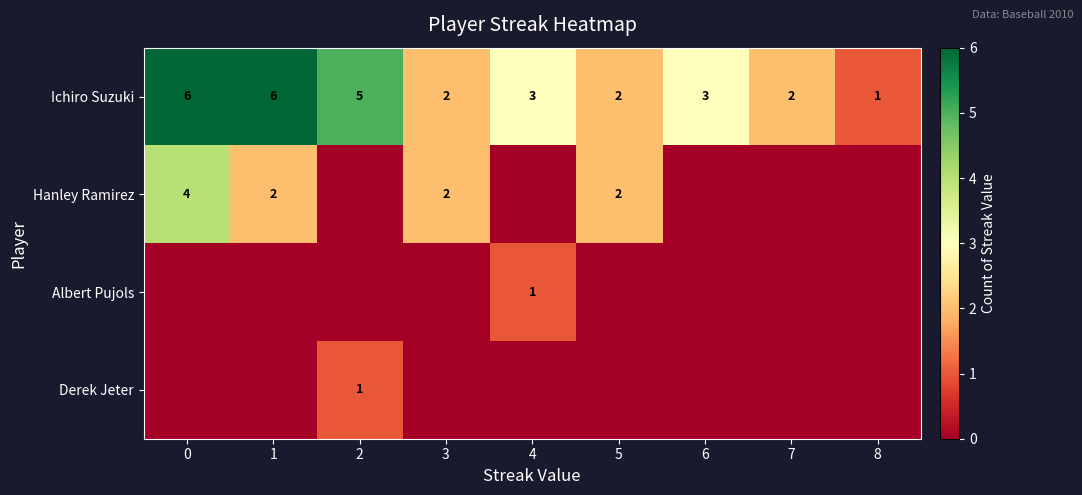

What is the spread (max minus min) of values at 8?

1